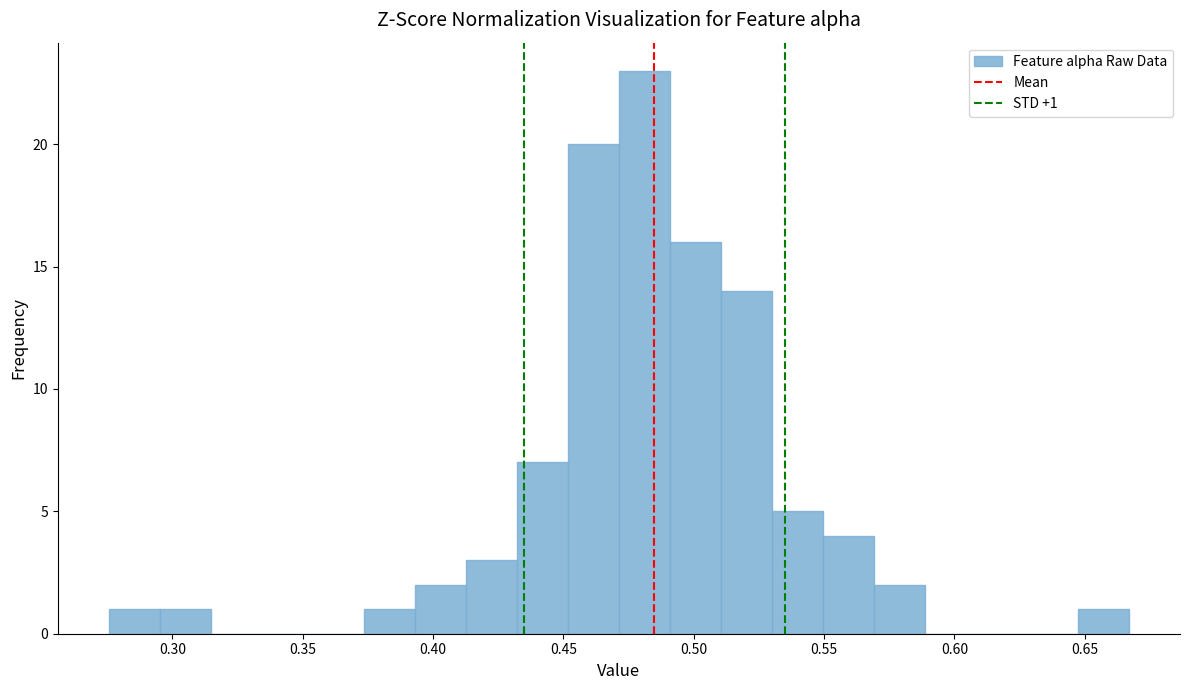

Around what value on the x-axis is the tallest bar? Give the approximate position of its centre, as read against the axis.

0.480